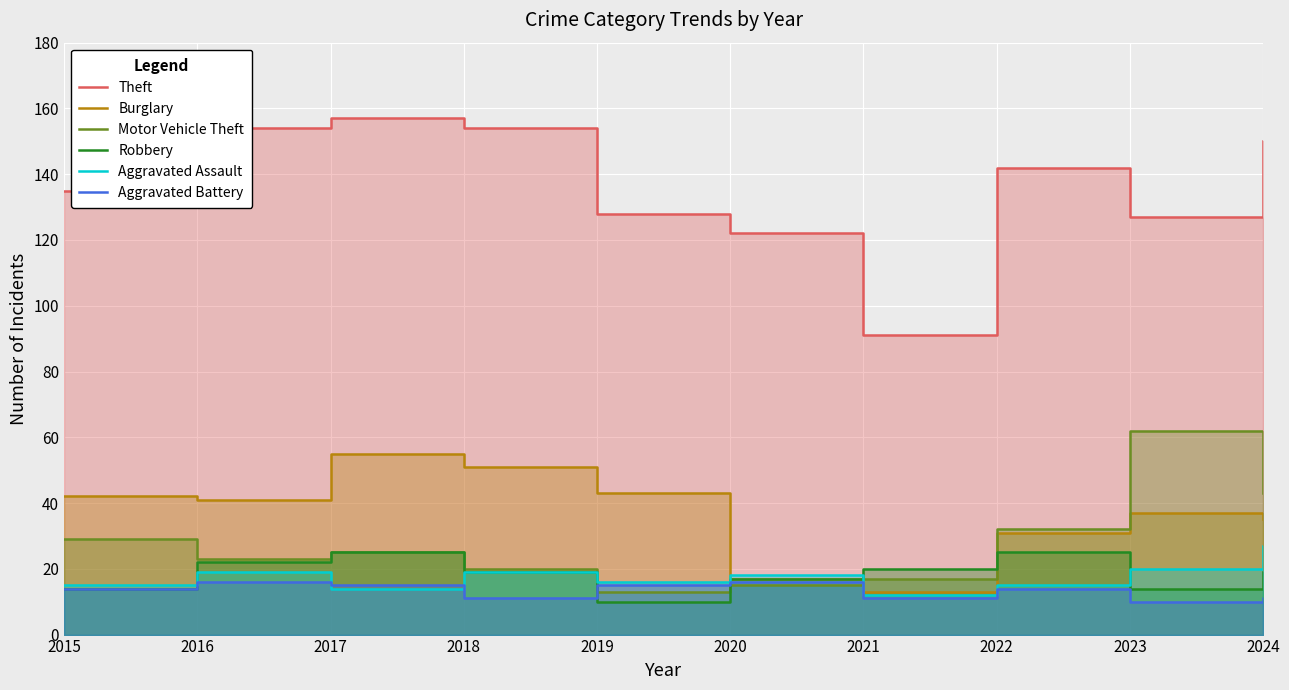

Which category has the highest value in the Burglary series?

2017